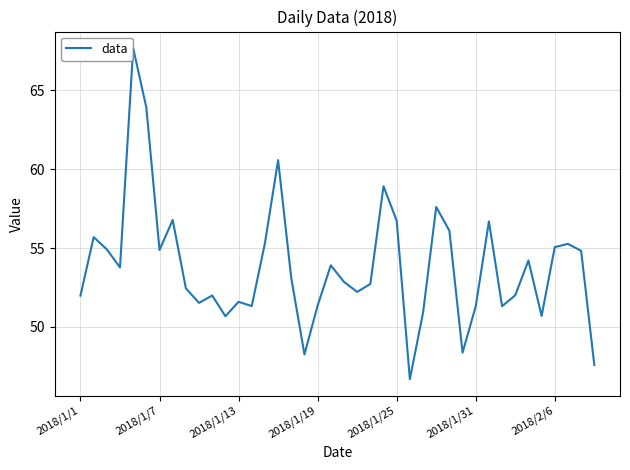

How many lines are shown in the chart?

1